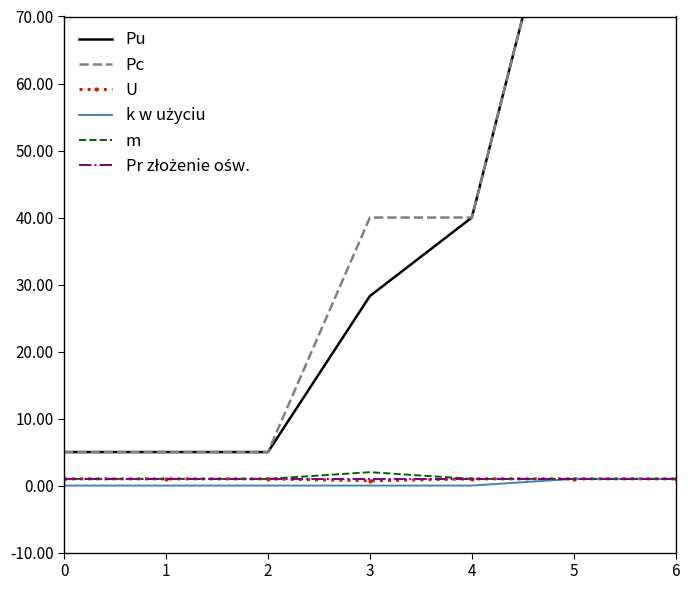

At which category is the sum across all series the highest?

5